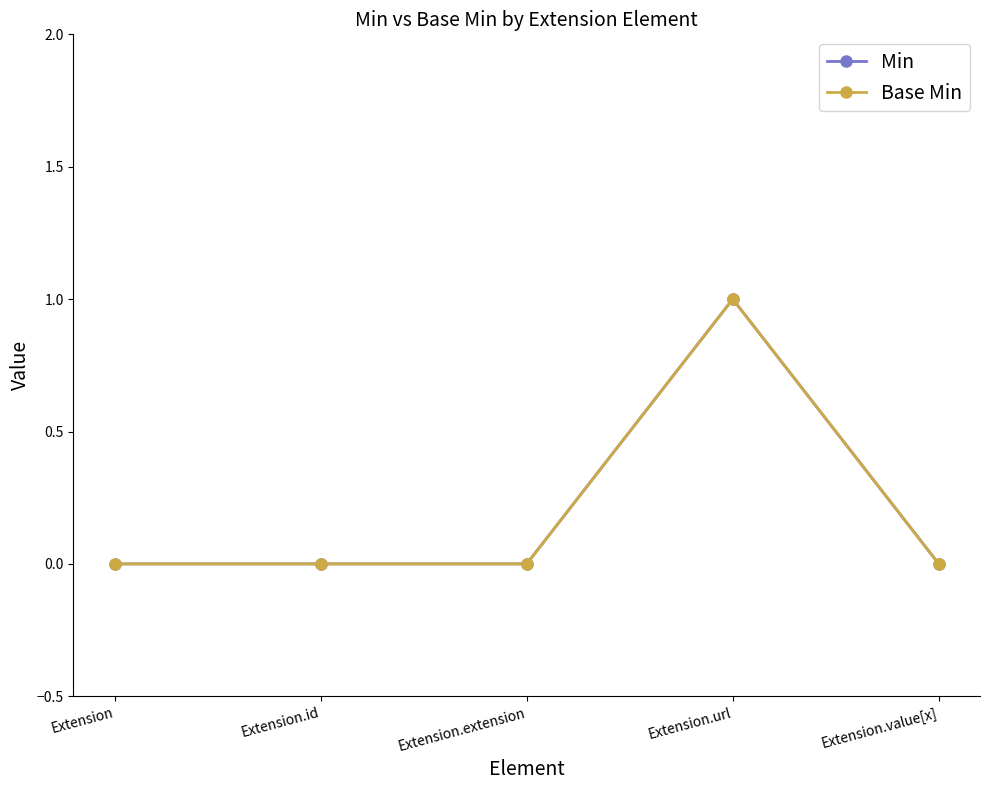

Does the chart have visible grid lines?

No